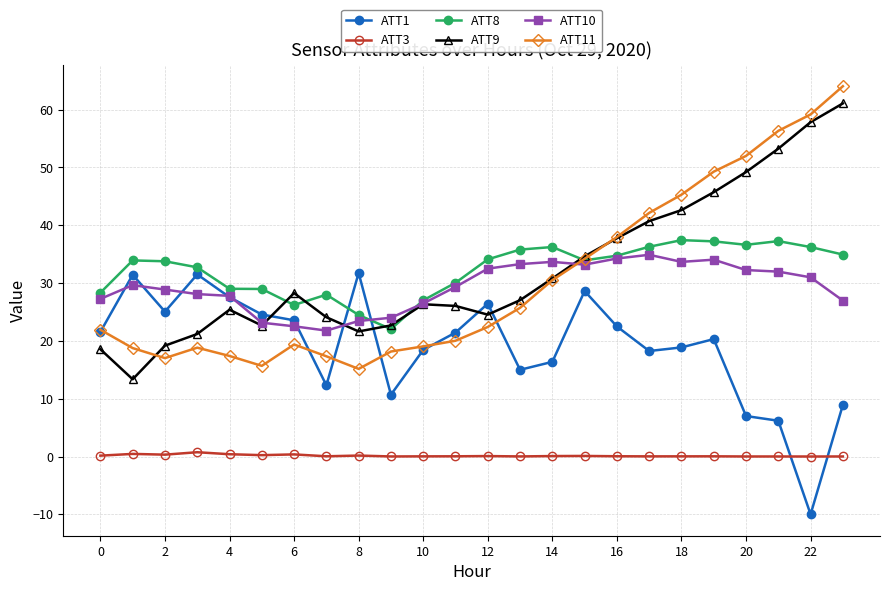

True or false: ATT3 has more than 0 interior local peaks.

True